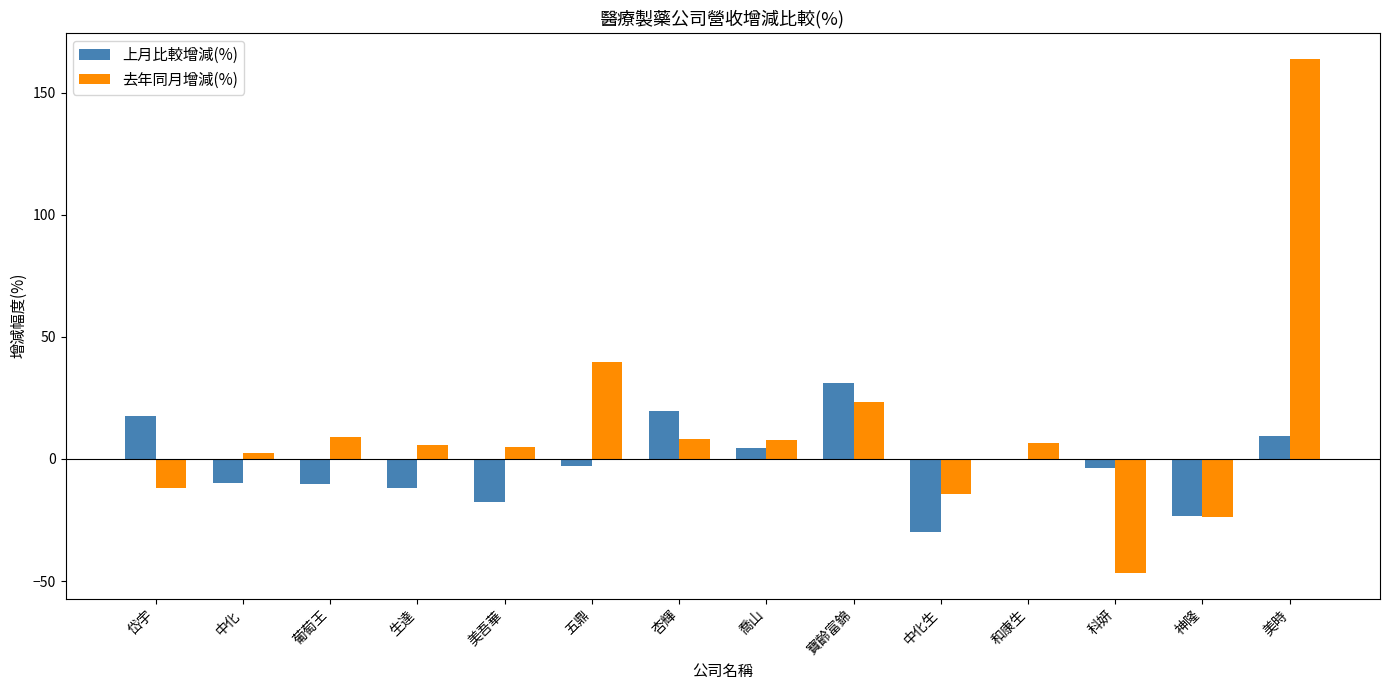

Which category has the highest value across all series?

美時